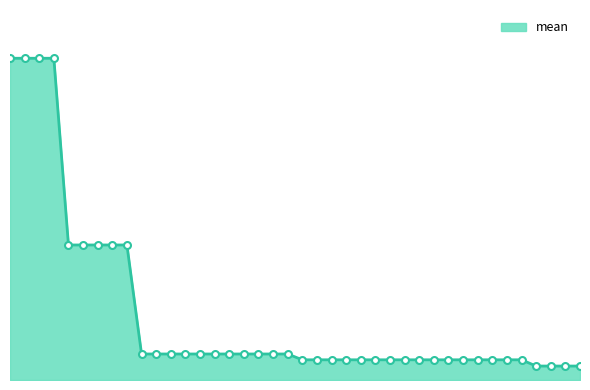

Does the chart have visible grid lines?

No